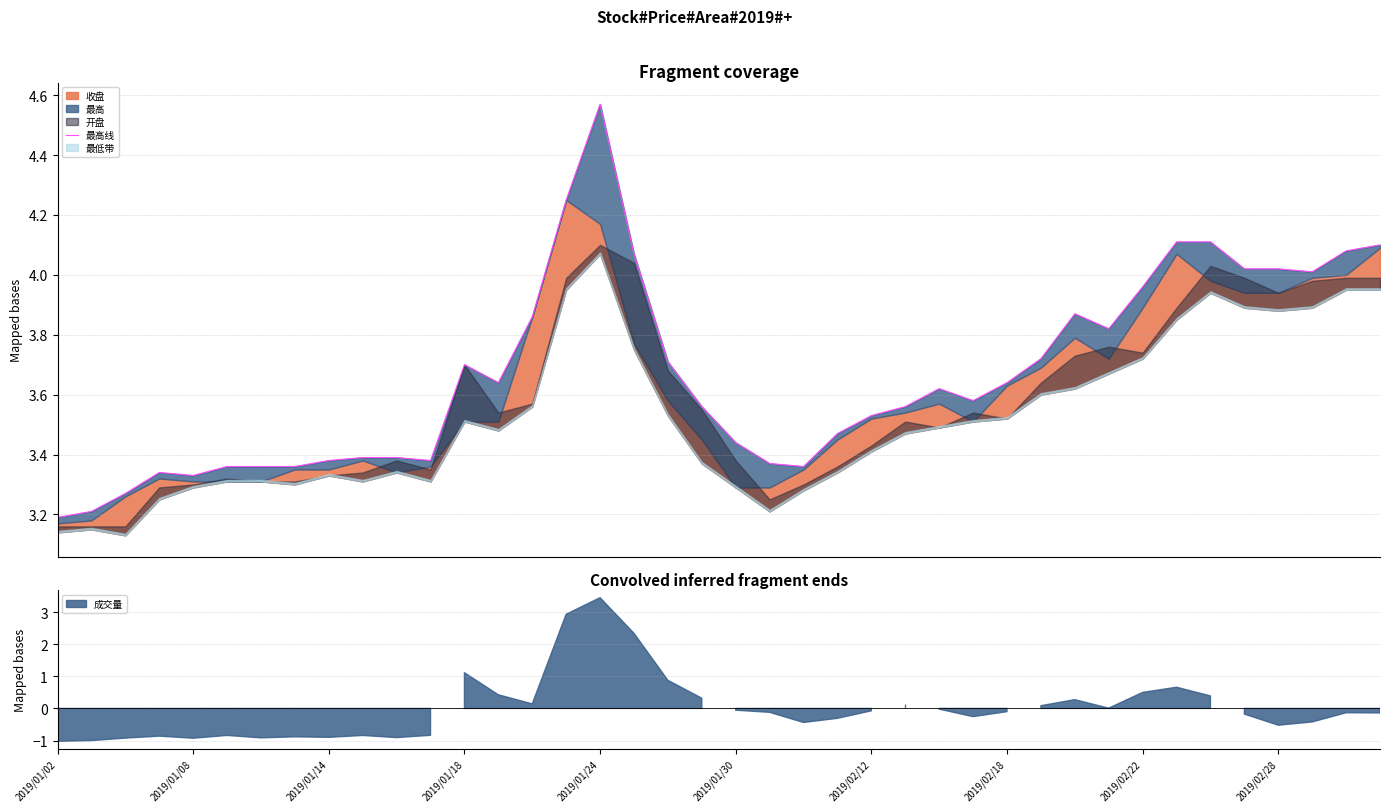

What is the difference between the second highest and second lowest values?

1.0